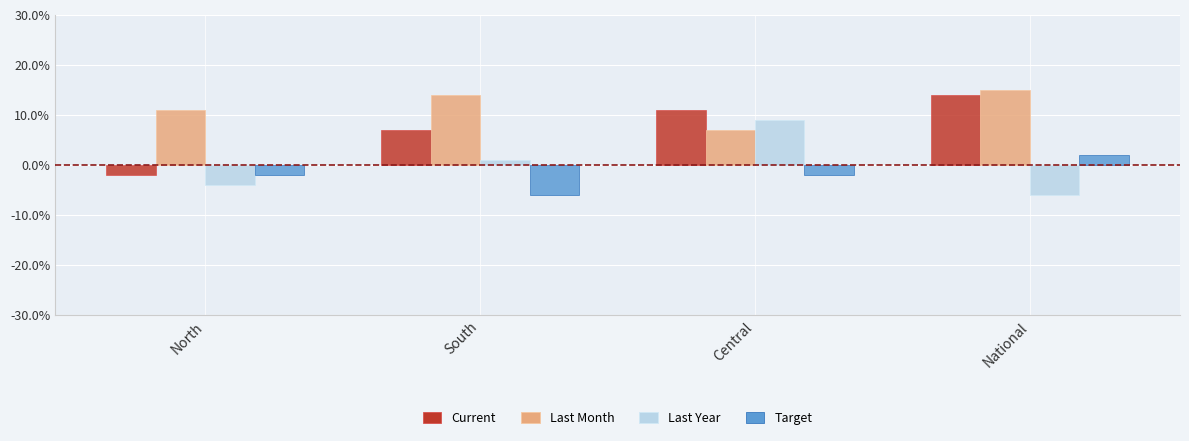

What is the minimum value for Last Month?

7